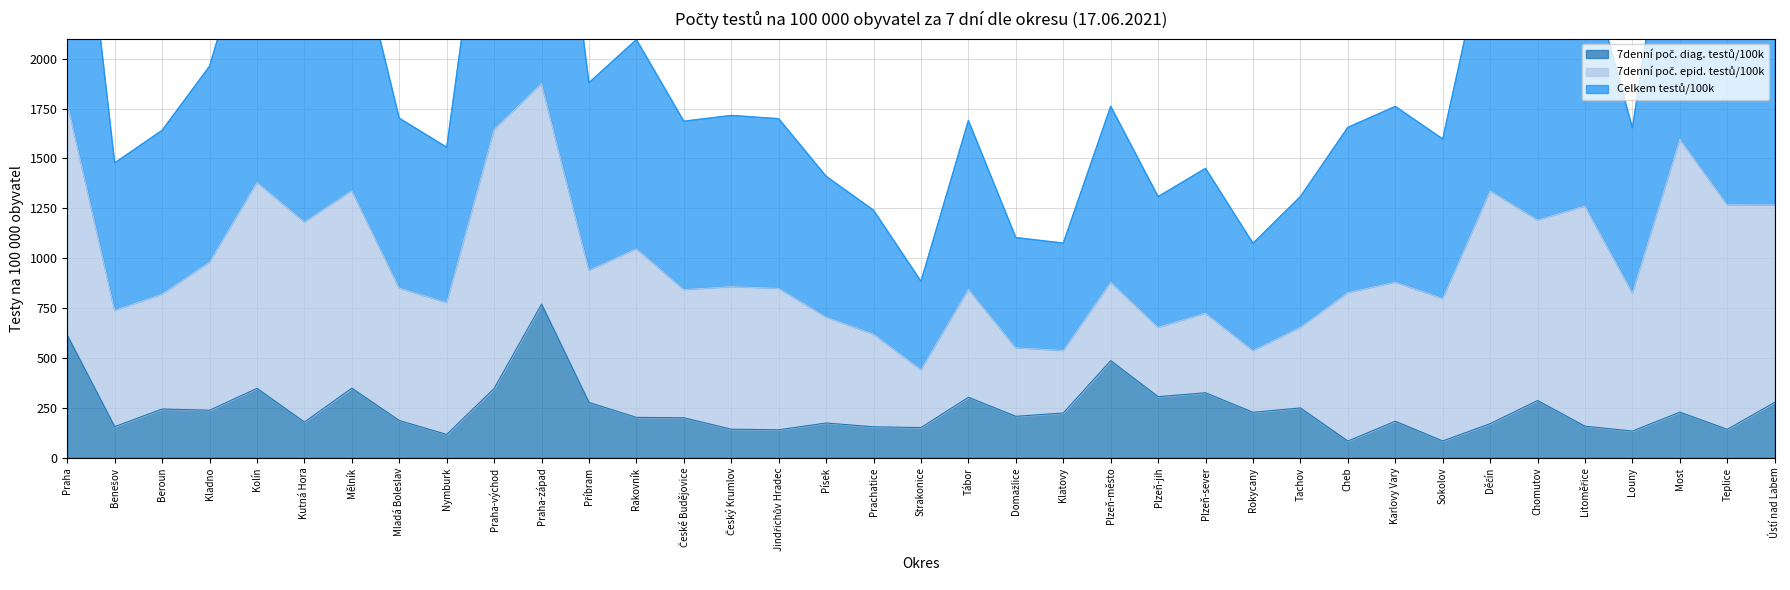

True or false: Celkem testů/100k and 7denní poč. diag. testů/100k cross at least once.

False